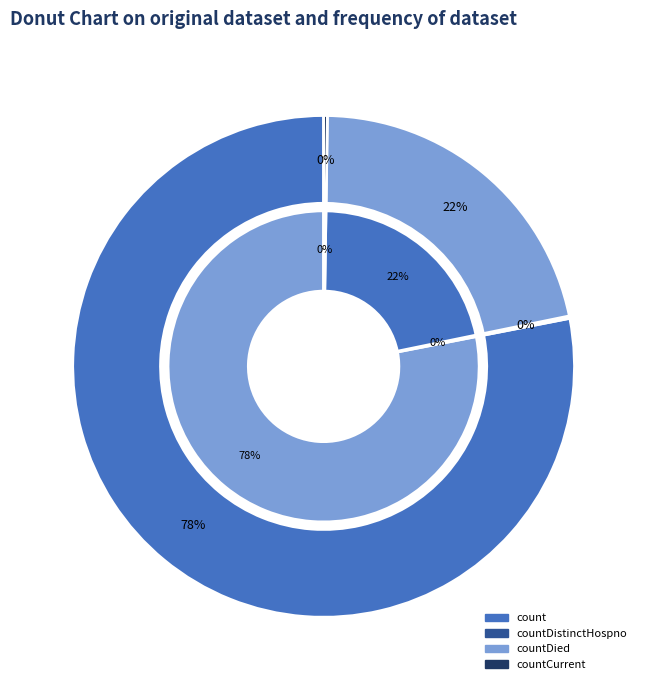

To the nearest percent, what is the difference between the largest and smallest slice percentages?

78%